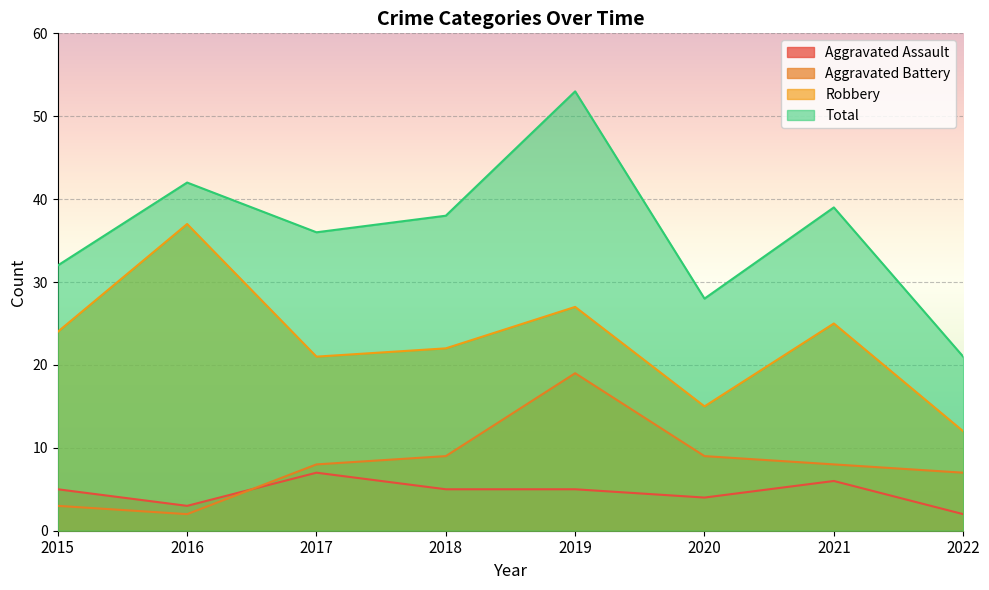

In Aggravated Battery, how many points are higher than both neighbors (excluding endpoints)?

1